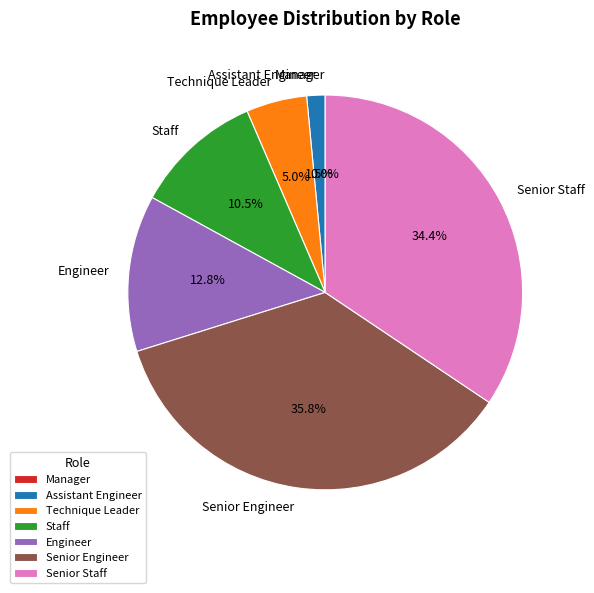

To the nearest percent, what is the difference between the largest and smallest slice percentages?

36%